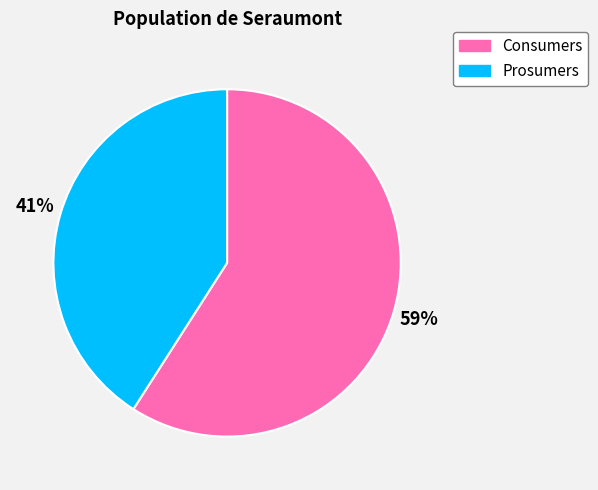

Is there any slice that represents more than half of the pie?

Yes